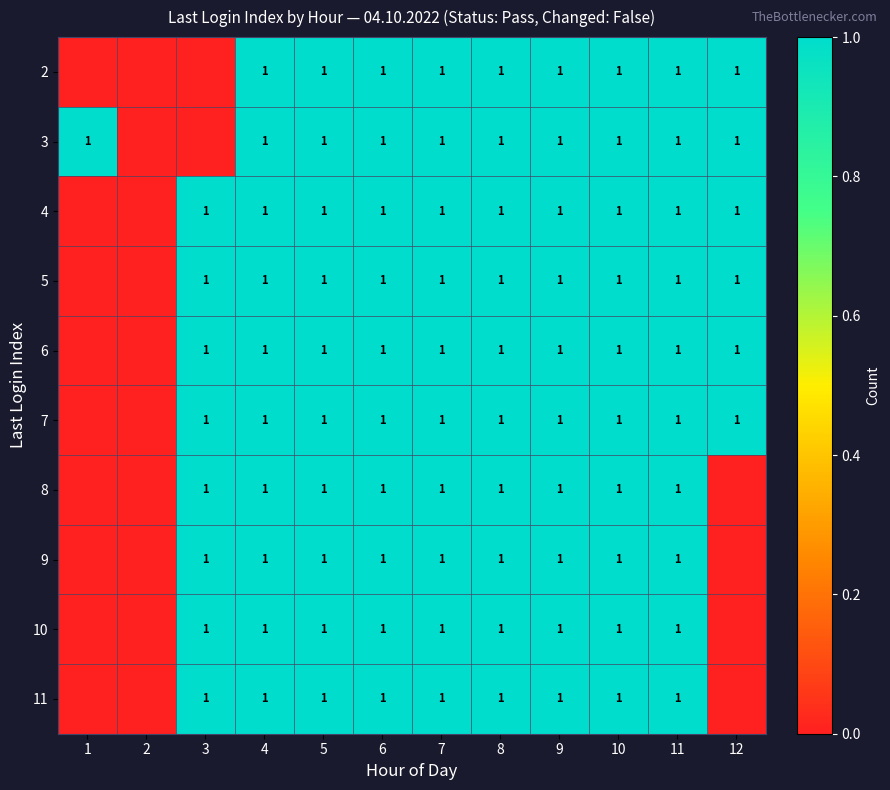

The value of 9 at 8 is 1. True or false?

True